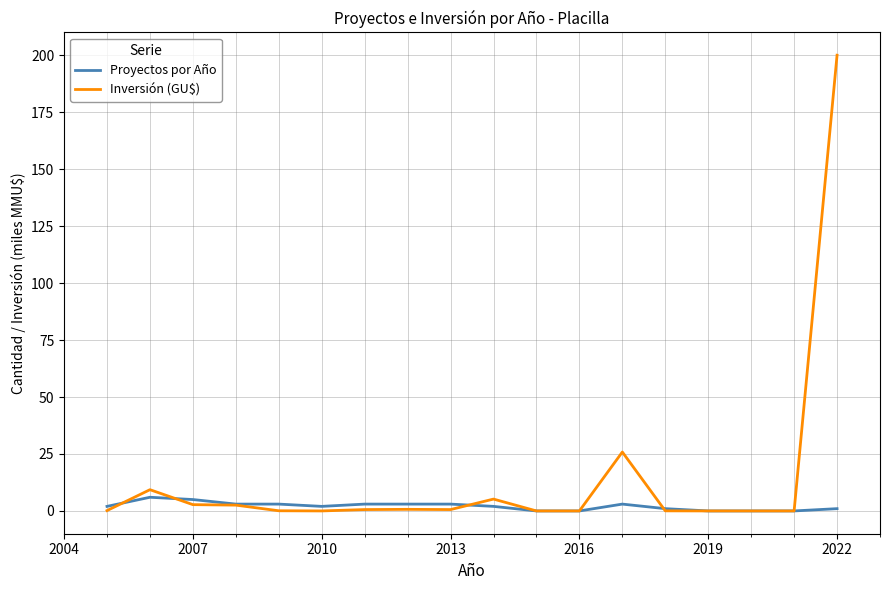

What is the highest value of the Inversión (GU$) series?

200.0